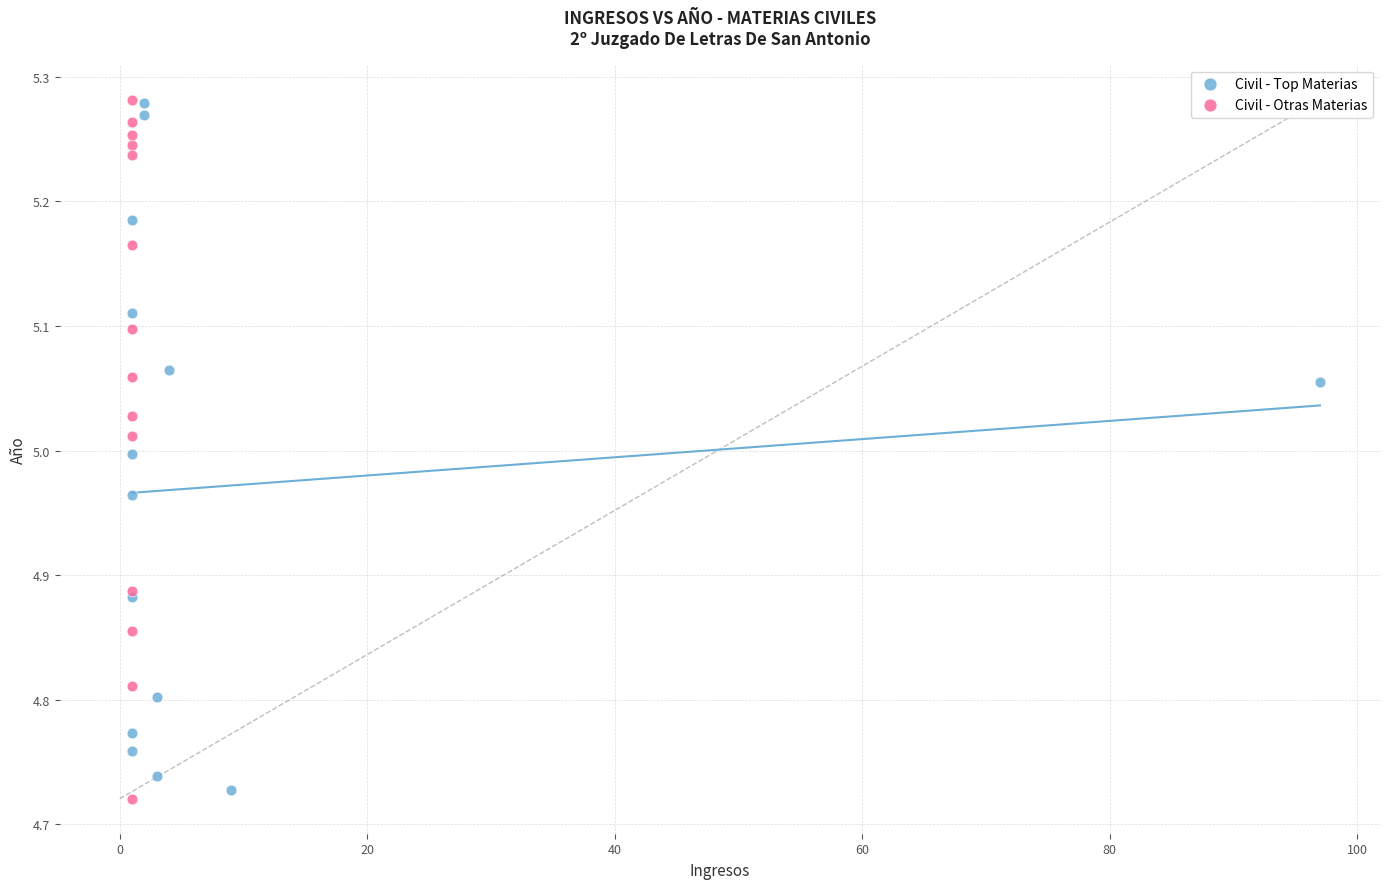

What are all the series names shown in the legend?

Civil - Top Materias, Civil - Otras Materias